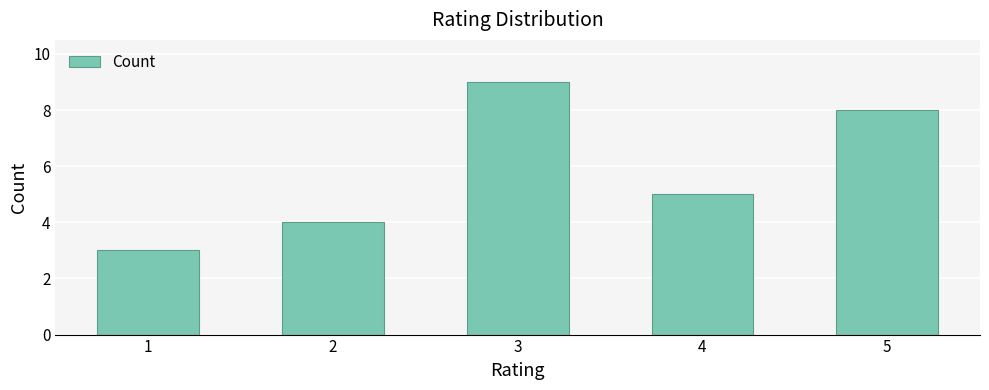

Are the bars horizontal?

No